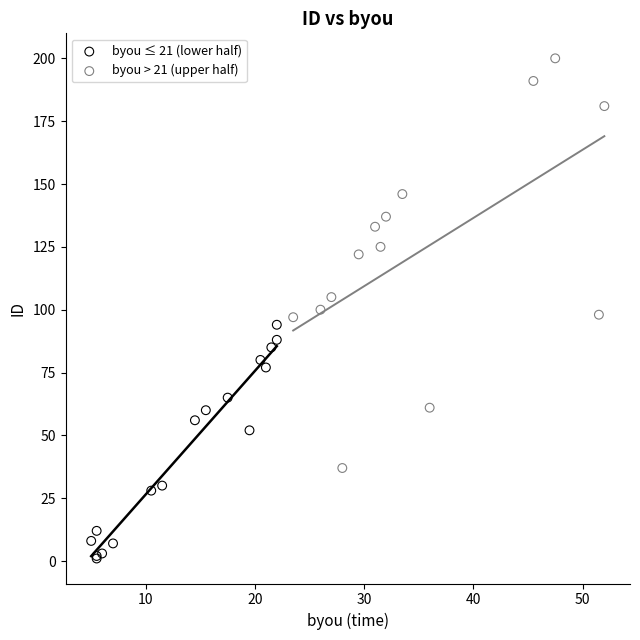

Which series reaches the minimum Y coordinate?

byou ≤ 21 (lower half)